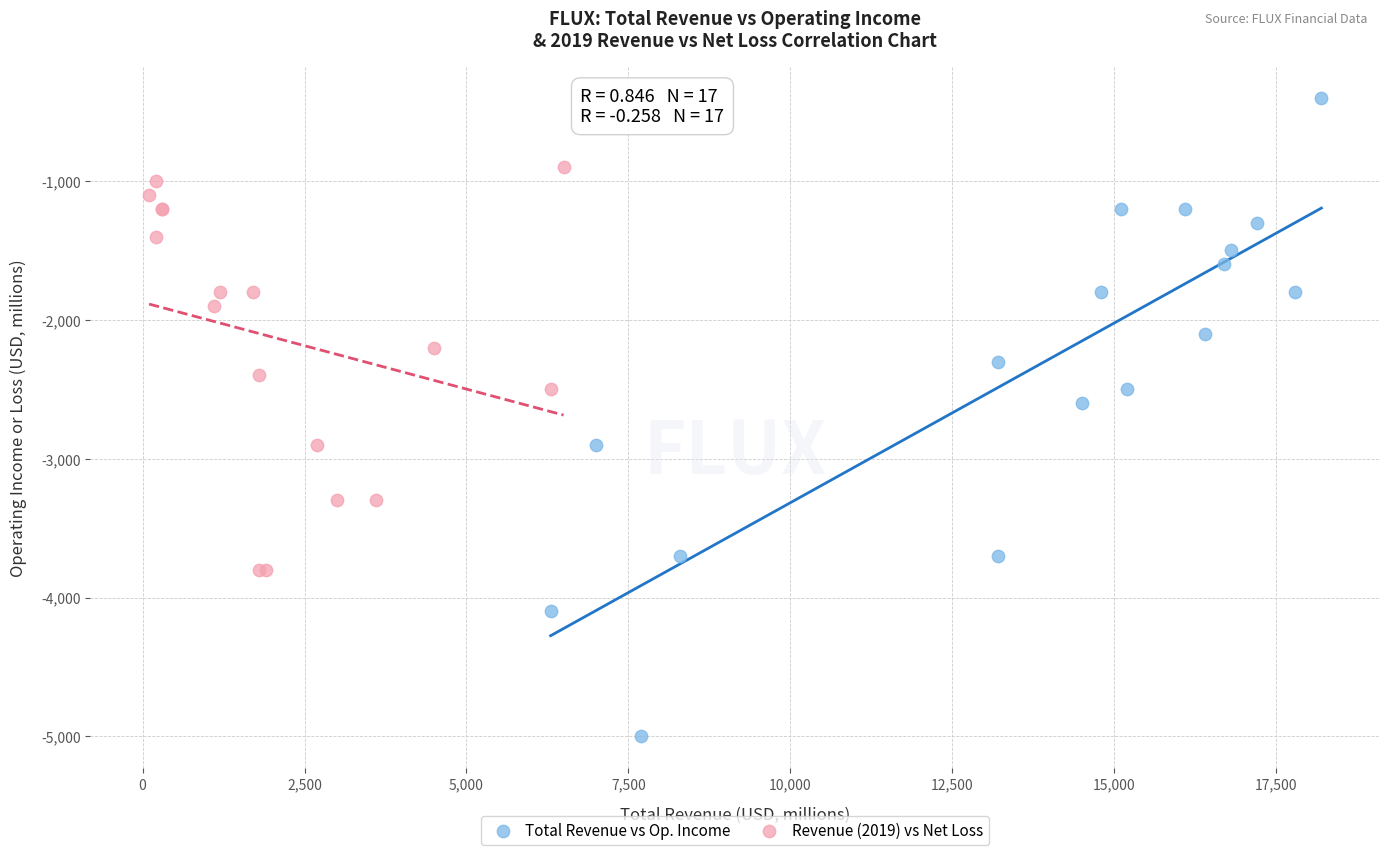

Which series contains the lowest Y value?

Total Revenue vs Op. Income